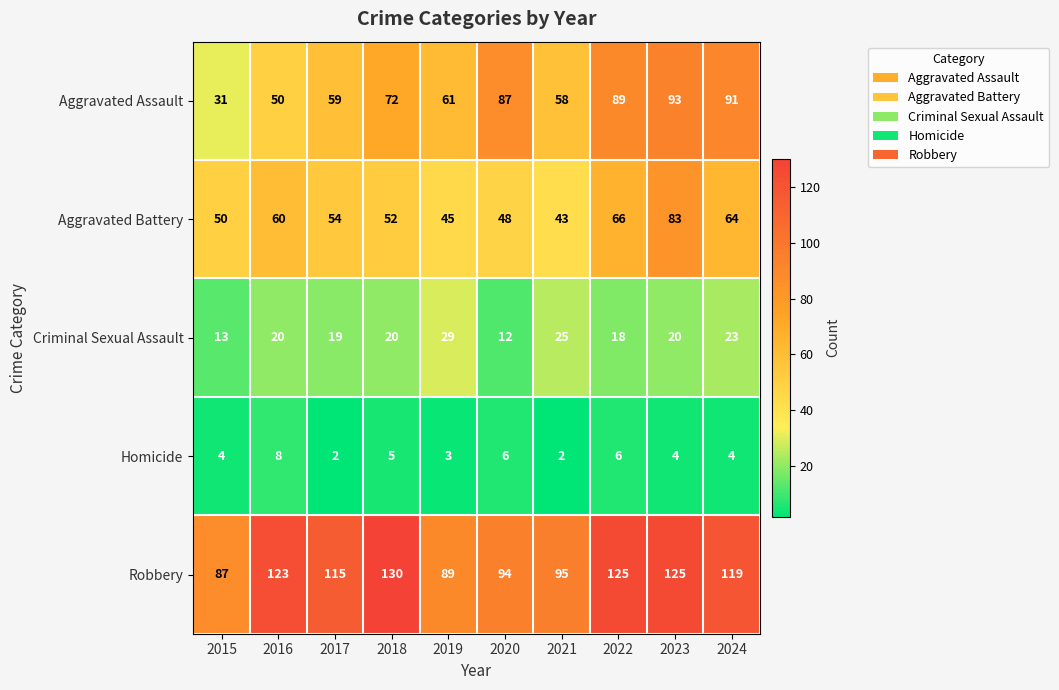

At which label does Aggravated Battery first exceed 54?

2016